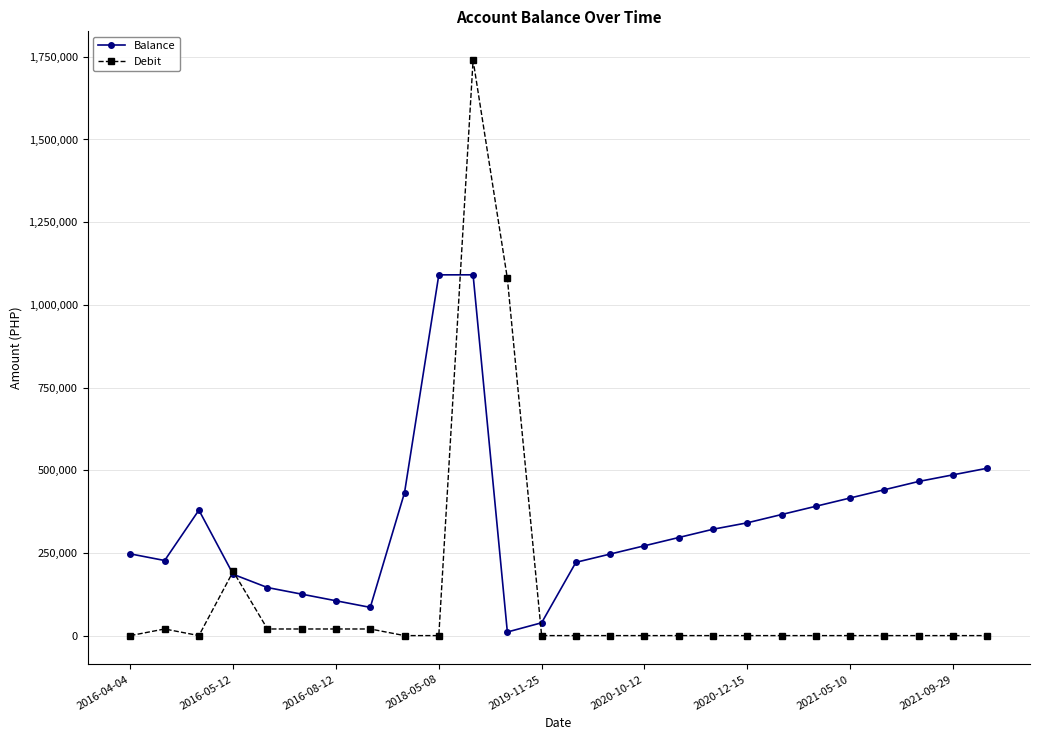

Which series has the largest range (max minus min)?

Debit